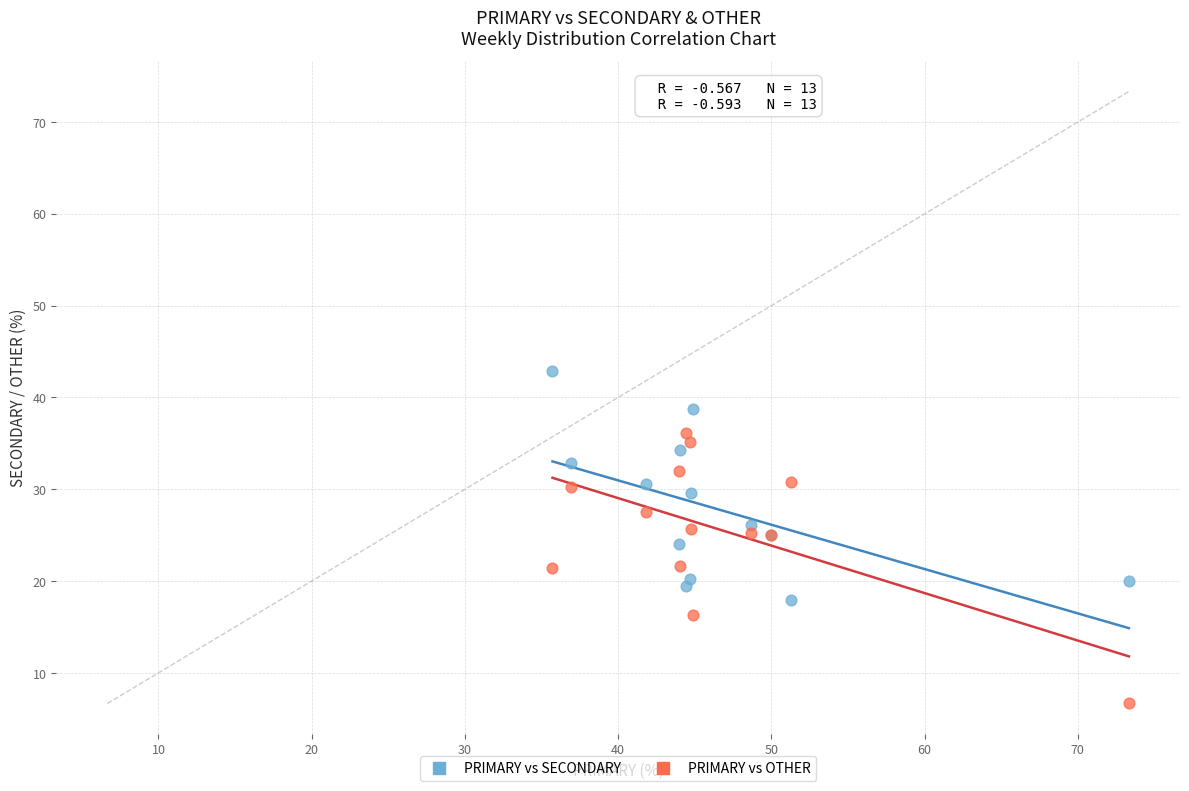

Which series contains the lowest Y value?

PRIMARY vs OTHER